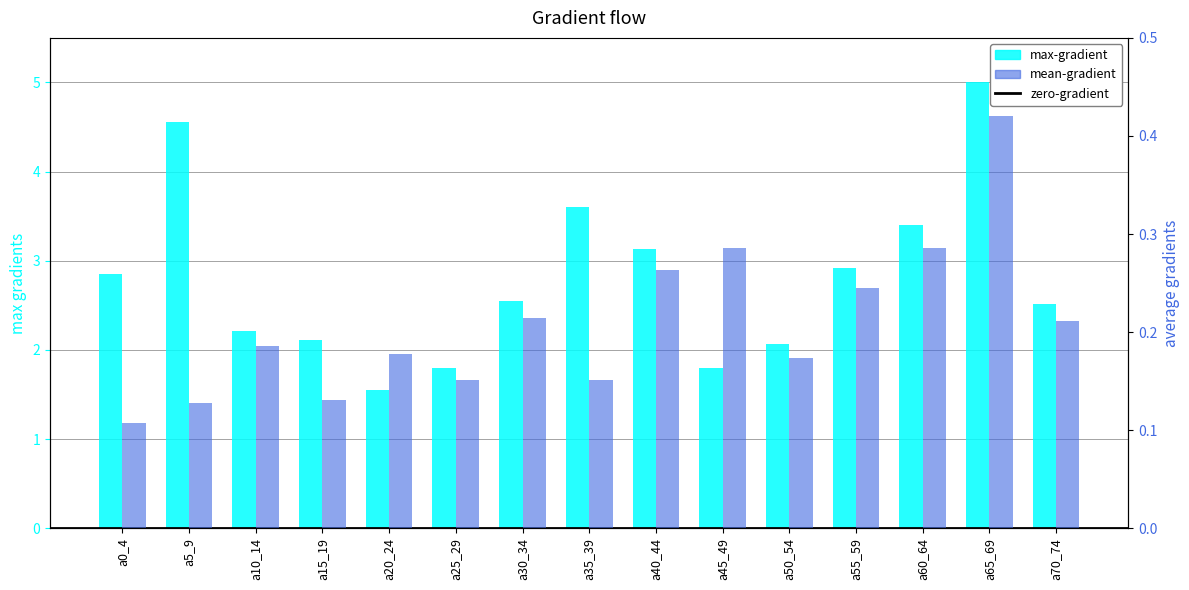

At which category is the sum across all series the highest?

a65_69